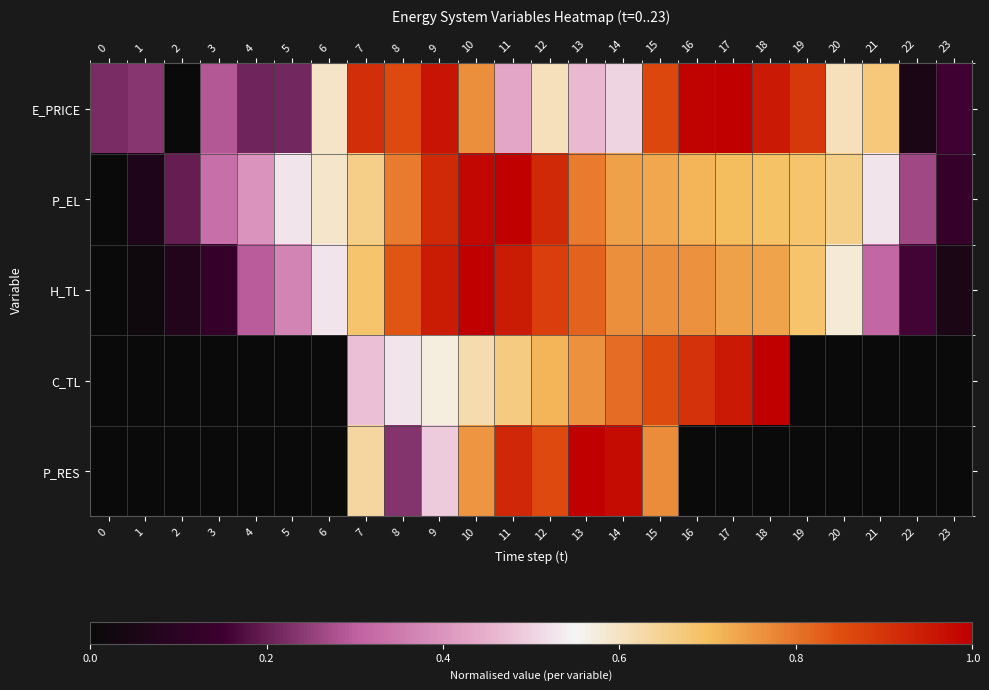

Reading left to right, extract all data points from this chart.

E_PRICE: 0=0.2	1=0.2	2=0.0	3=0.3	4=0.2	5=0.2	6=0.6	7=0.9	8=0.9	9=1.0	10=0.8	11=0.4	12=0.6	13=0.5	14=0.5	15=0.9	16=1.0	17=1.0	18=0.9	19=0.9	20=0.6	21=0.7	22=0.0	23=0.2
P_EL: 0=0.0	1=0.1	2=0.2	3=0.3	4=0.4	5=0.5	6=0.6	7=0.7	8=0.8	9=0.9	10=1.0	11=1.0	12=0.9	13=0.8	14=0.7	15=0.7	16=0.7	17=0.7	18=0.7	19=0.7	20=0.7	21=0.5	22=0.3	23=0.1
H_TL: 0=0.0	1=0.0	2=0.1	3=0.1	4=0.3	5=0.4	6=0.5	7=0.7	8=0.8	9=0.9	10=1.0	11=0.9	12=0.9	13=0.8	14=0.8	15=0.8	16=0.8	17=0.7	18=0.7	19=0.7	20=0.6	21=0.3	22=0.2	23=0.1
C_TL: 0=0.0	1=0.0	2=0.0	3=0.0	4=0.0	5=0.0	6=0.0	7=0.5	8=0.5	9=0.6	10=0.6	11=0.7	12=0.7	13=0.8	14=0.8	15=0.9	16=0.9	17=1.0	18=1.0	19=0.0	20=0.0	21=0.0	22=0.0	23=0.0
P_RES: 0=0.0	1=0.0	2=0.0	3=0.0	4=0.0	5=0.0	6=0.0	7=0.6	8=0.2	9=0.5	10=0.8	11=0.9	12=0.9	13=1.0	14=1.0	15=0.8	16=0.0	17=0.0	18=0.0	19=0.0	20=0.0	21=0.0	22=0.0	23=0.0